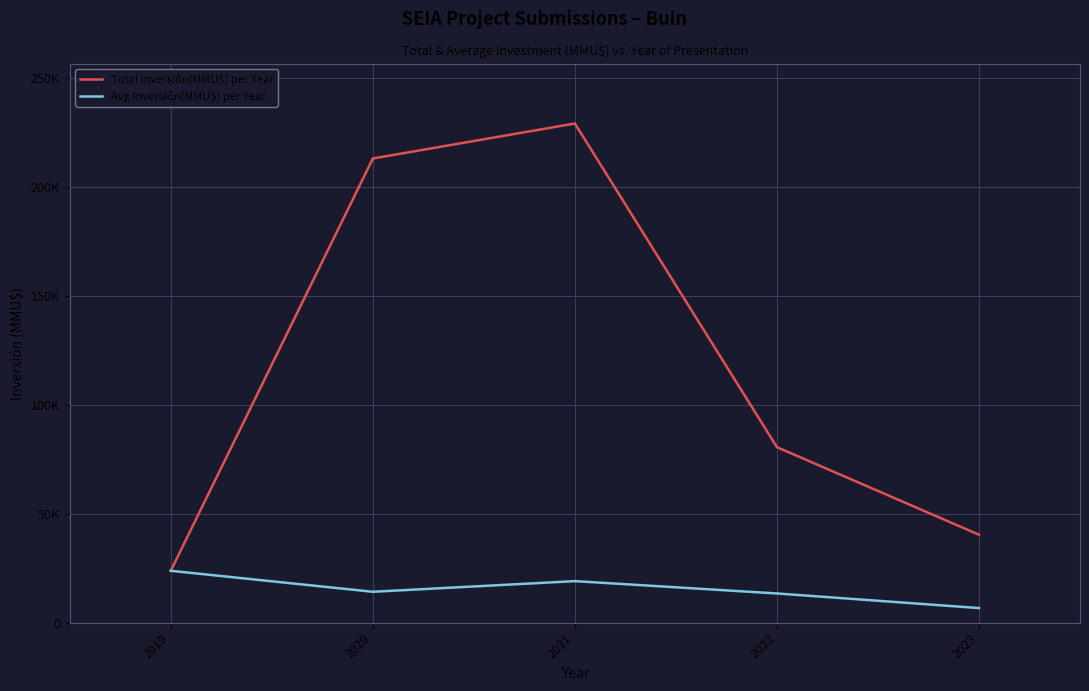

What is the difference between the highest and lowest values at 2021?

210167.8